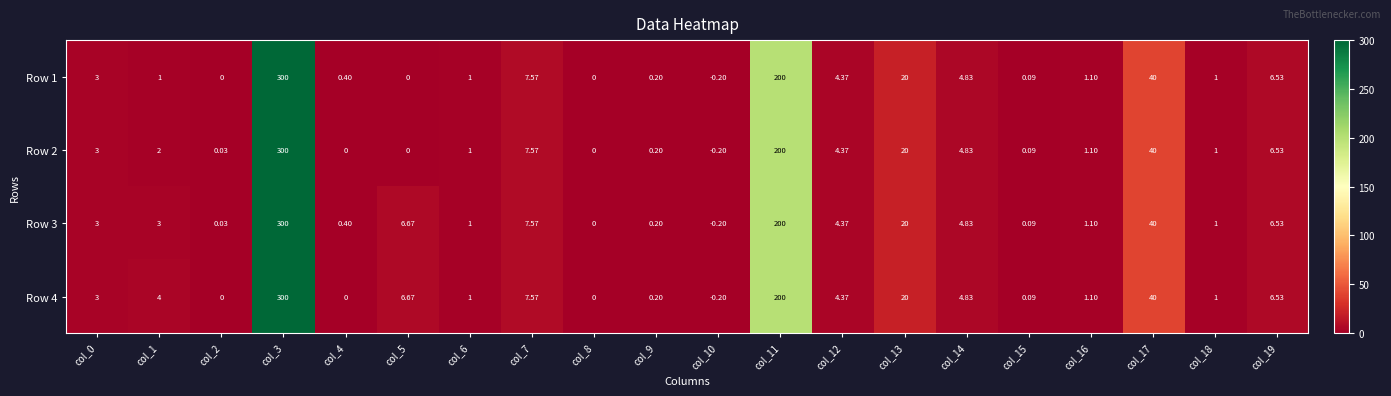

How many data points does each series have?

20